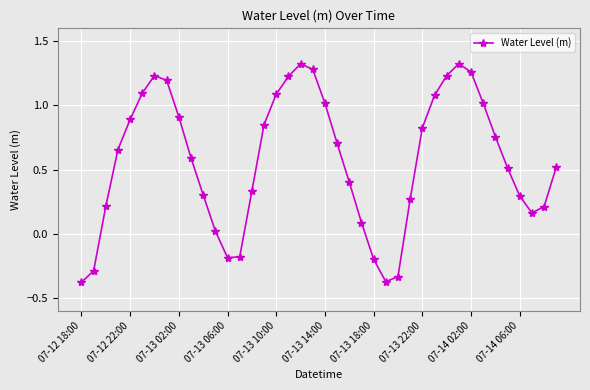

What is the difference between the maximum and minimum values?

1.7